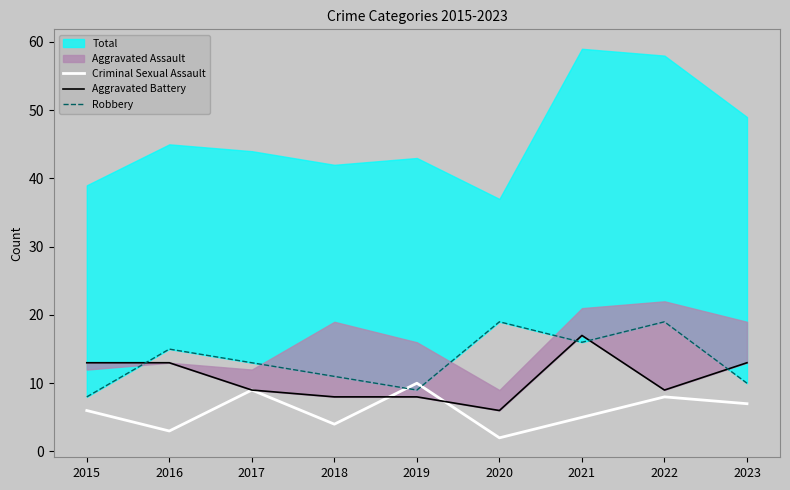

The Criminal Sexual Assault series shows 6 at 2015. True or false?

True